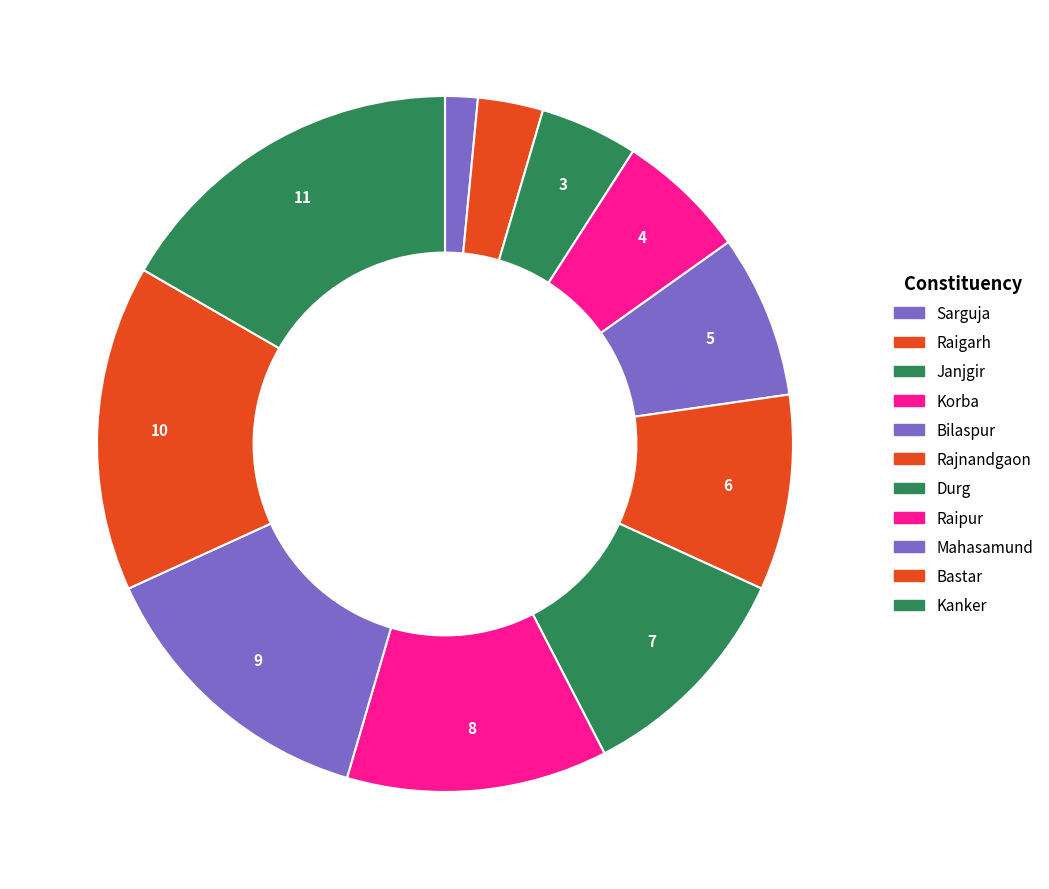

How many slices are in this pie chart?

11